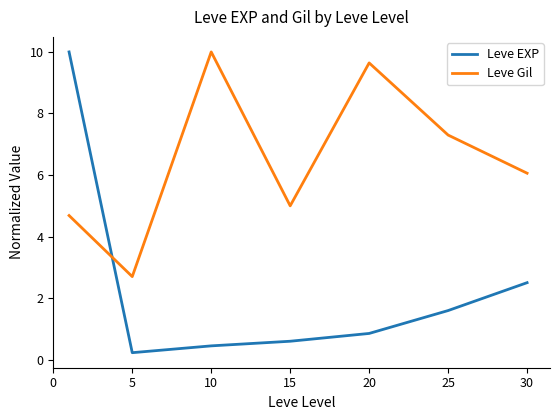

List the series in order of their overall mean, lowest first.

Leve EXP, Leve Gil